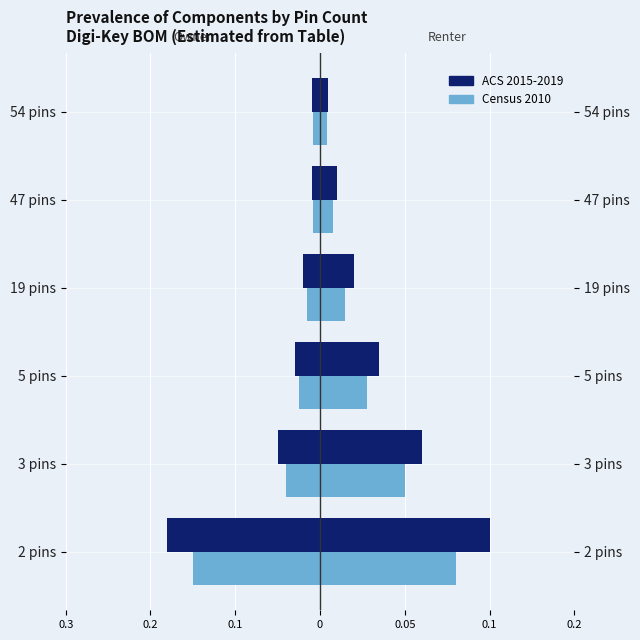

Does the chart contain stacked bars?

No